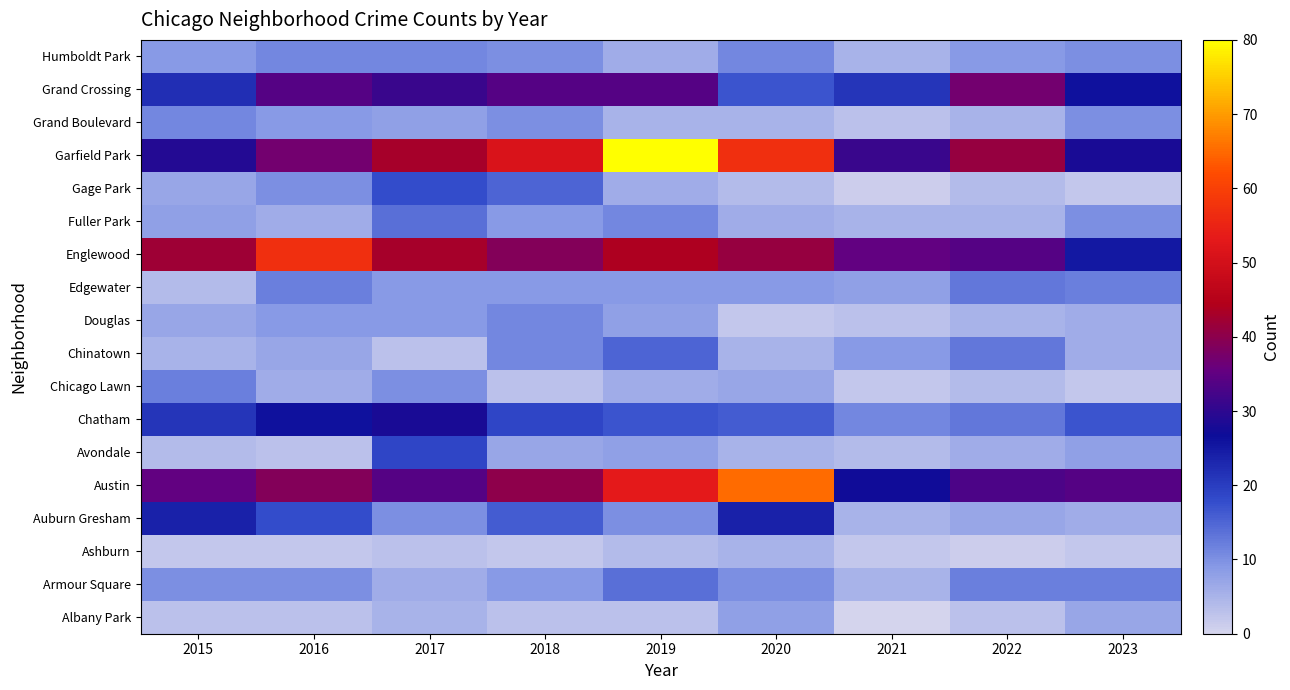

Reading left to right, list all the values displayed in this chart.

Albany Park: 2015=3	2016=3	2017=5	2018=3	2019=3	2020=8	2021=0	2022=3	2023=7
Armour Square: 2015=10	2016=10	2017=6	2018=9	2019=14	2020=10	2021=5	2022=12	2023=12
Ashburn: 2015=2	2016=2	2017=3	2018=2	2019=4	2020=5	2021=2	2022=1	2023=2
Auburn Gresham: 2015=24	2016=18	2017=10	2018=16	2019=10	2020=24	2021=5	2022=7	2023=6
Austin: 2015=35	2016=39	2017=34	2018=40	2019=53	2020=65	2021=27	2022=33	2023=34
Avondale: 2015=4	2016=3	2017=19	2018=7	2019=8	2020=5	2021=4	2022=6	2023=8
Chatham: 2015=21	2016=26	2017=28	2018=19	2019=17	2020=16	2021=11	2022=13	2023=17
Chicago Lawn: 2015=12	2016=6	2017=10	2018=3	2019=6	2020=7	2021=2	2022=4	2023=2
Chinatown: 2015=5	2016=7	2017=3	2018=11	2019=15	2020=5	2021=9	2022=13	2023=6
Douglas: 2015=7	2016=9	2017=9	2018=11	2019=8	2020=2	2021=3	2022=5	2023=6
Edgewater: 2015=4	2016=12	2017=9	2018=9	2019=9	2020=9	2021=8	2022=13	2023=12
Englewood: 2015=42	2016=57	2017=43	2018=39	2019=44	2020=41	2021=35	2022=34	2023=25
Fuller Park: 2015=8	2016=6	2017=14	2018=9	2019=11	2020=6	2021=5	2022=5	2023=10
Gage Park: 2015=7	2016=10	2017=18	2018=15	2019=6	2020=4	2021=1	2022=4	2023=2
Garfield Park: 2015=29	2016=37	2017=43	2018=51	2019=80	2020=57	2021=31	2022=41	2023=28
Grand Boulevard: 2015=11	2016=9	2017=8	2018=10	2019=5	2020=5	2021=3	2022=5	2023=10
Grand Crossing: 2015=22	2016=34	2017=31	2018=34	2019=34	2020=17	2021=21	2022=37	2023=26
Humboldt Park: 2015=9	2016=11	2017=11	2018=10	2019=6	2020=11	2021=5	2022=9	2023=10